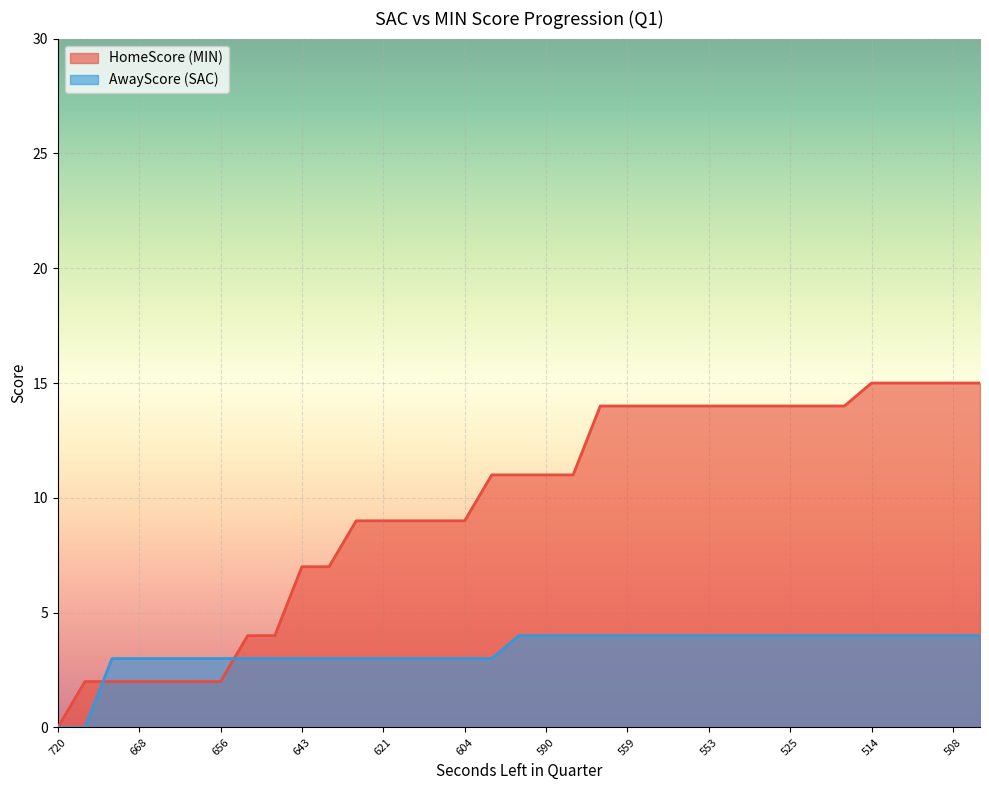

List the series in order of their peak value, highest first.

HomeScore (MIN), AwayScore (SAC)